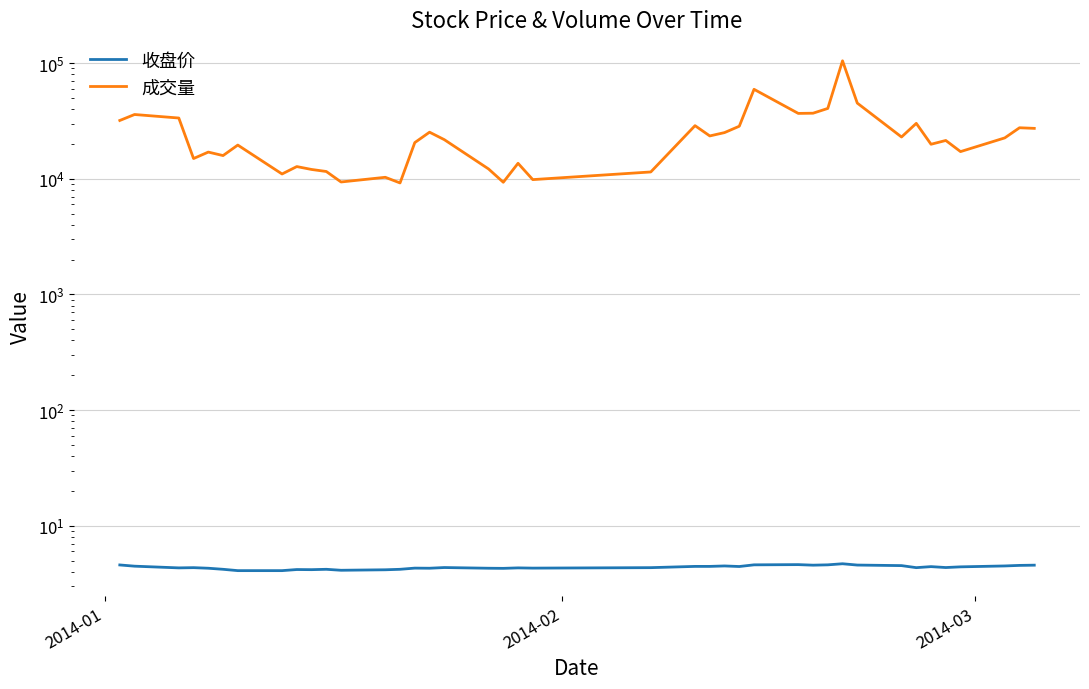

Does the chart display data point markers on the line(s)?

No